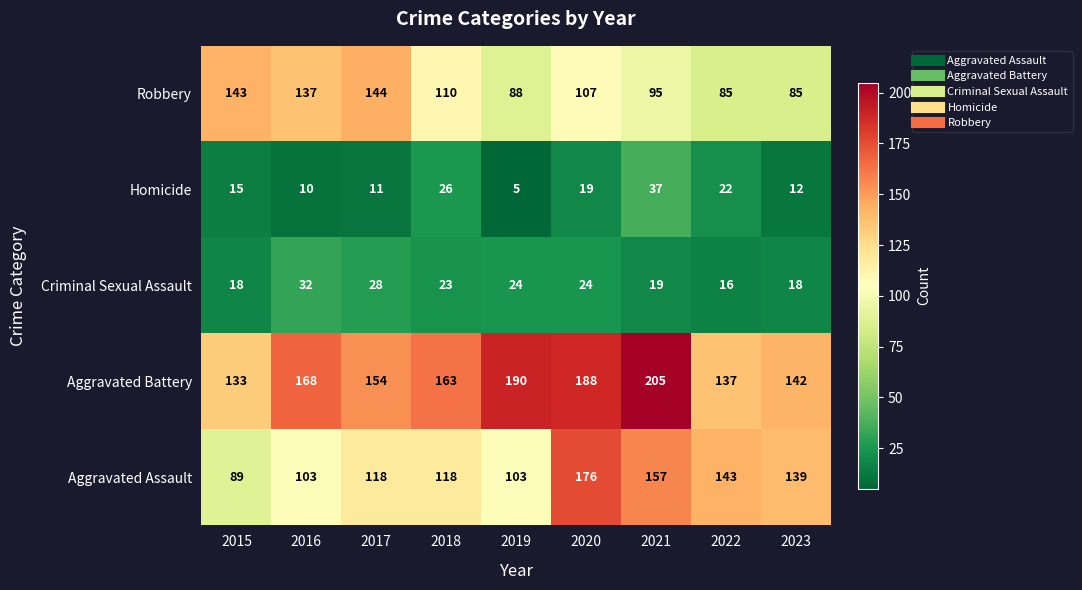

At which category is the sum across all series the highest?

2020